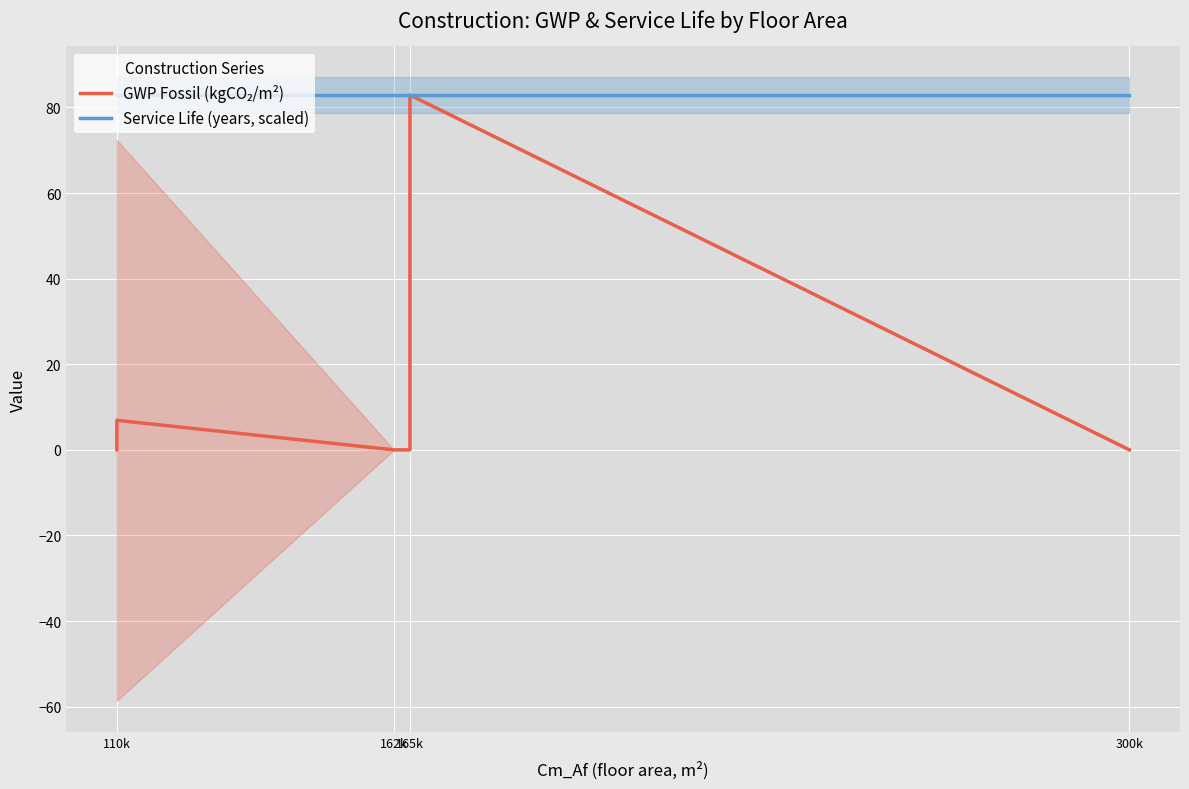

True or false: Service Life (years, scaled) has a value of 82.9 at 165k.

True